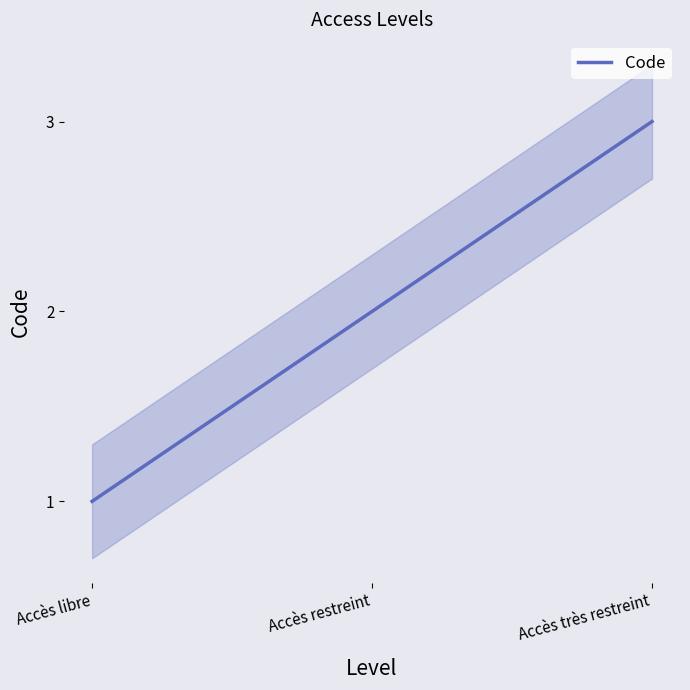

Is it true that the value at Accès libre is 1?

True